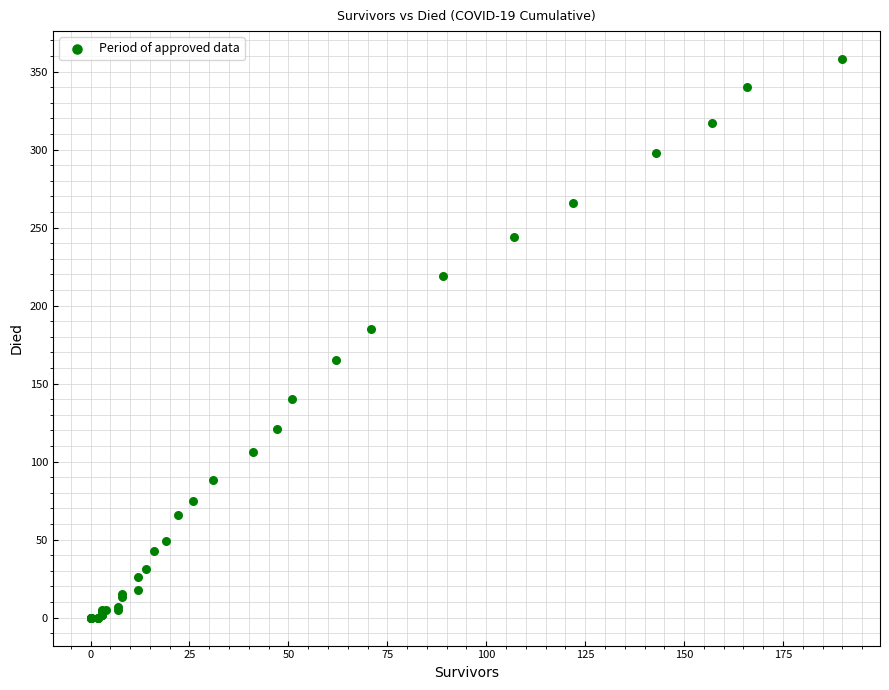

What Y value in the scatter plot is closest to 179?

185